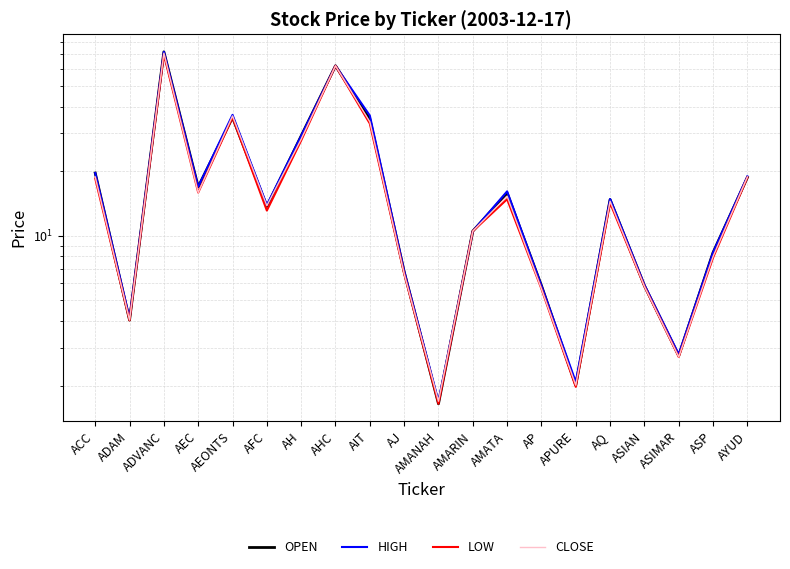

Reading left to right, extract all data points from this chart.

OPEN: ACC=19.6	ADAM=4.0	ADVANC=72.0	AEC=16.9	AEONTS=35.6	AFC=13.7	AH=29.2	AHC=62.0	AIT=35.0	AJ=6.8	AMANAH=1.6	AMARIN=10.5	AMATA=15.8	AP=5.8	APURE=2.0	AQ=14.7	ASIAN=5.8	ASIMAR=2.8	ASP=8.3	AYUD=18.7
HIGH: ACC=19.6	ADAM=4.1	ADVANC=72.0	AEC=16.9	AEONTS=36.6	AFC=13.9	AH=29.2	AHC=62.0	AIT=36.3	AJ=6.8	AMANAH=1.7	AMARIN=10.5	AMATA=16.1	AP=5.8	APURE=2.1	AQ=14.8	ASIAN=5.9	ASIMAR=2.8	ASP=8.3	AYUD=18.9
LOW: ACC=18.5	ADAM=4.0	ADVANC=70.0	AEC=15.9	AEONTS=35.6	AFC=13.1	AH=27.8	AHC=62.0	AIT=33.3	AJ=6.7	AMANAH=1.6	AMARIN=10.5	AMATA=14.8	AP=5.7	APURE=2.0	AQ=14.2	ASIAN=5.8	ASIMAR=2.7	ASP=7.9	AYUD=18.7
CLOSE: ACC=18.8	ADAM=4.0	ADVANC=71.0	AEC=15.9	AEONTS=36.2	AFC=13.8	AH=28.2	AHC=62.0	AIT=34.0	AJ=6.7	AMANAH=1.7	AMARIN=10.5	AMATA=15.3	AP=5.7	APURE=2.0	AQ=14.5	ASIAN=5.8	ASIMAR=2.7	ASP=8.0	AYUD=18.8